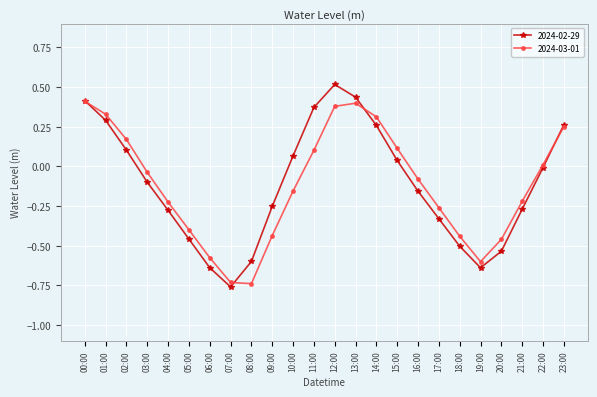

At which category does 2024-03-01 reach its first local peak?

13:00